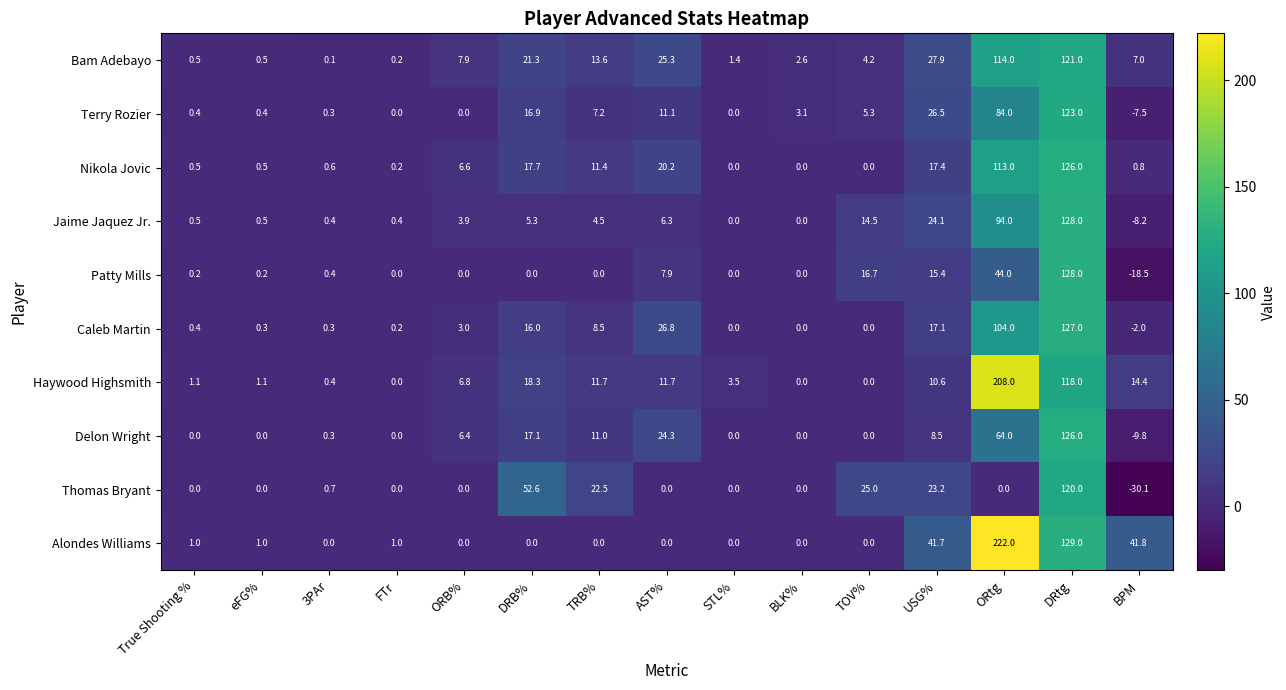

What is the minimum value shown in the chart?

-30.1